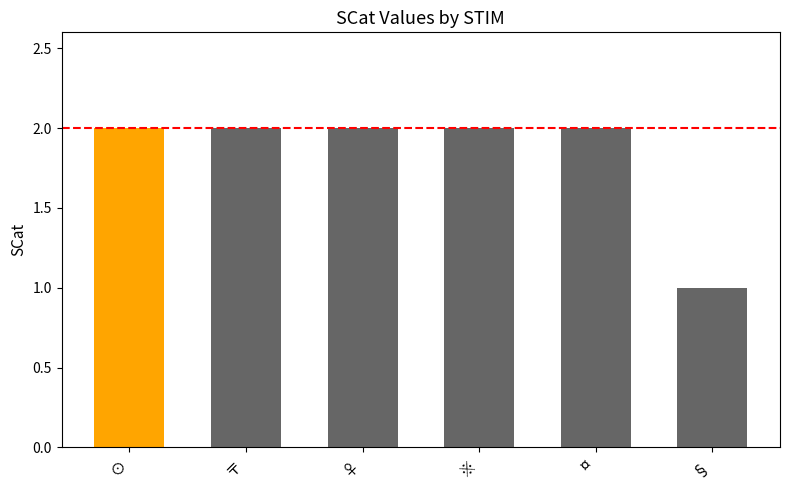

What is the label of the 4th bar from the left?

※